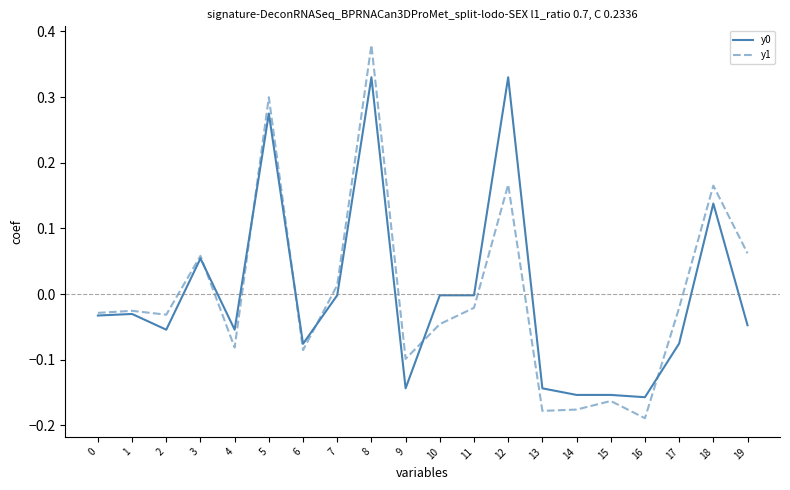

The value of y1 at 19 is 0.0. True or false?

False